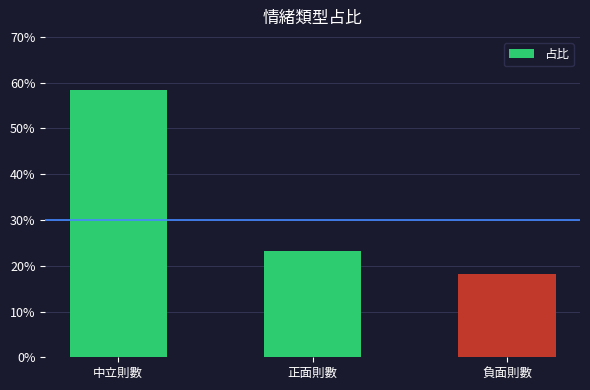

Rank the categories by value from highest to lowest.

中立則數, 正面則數, 負面則數